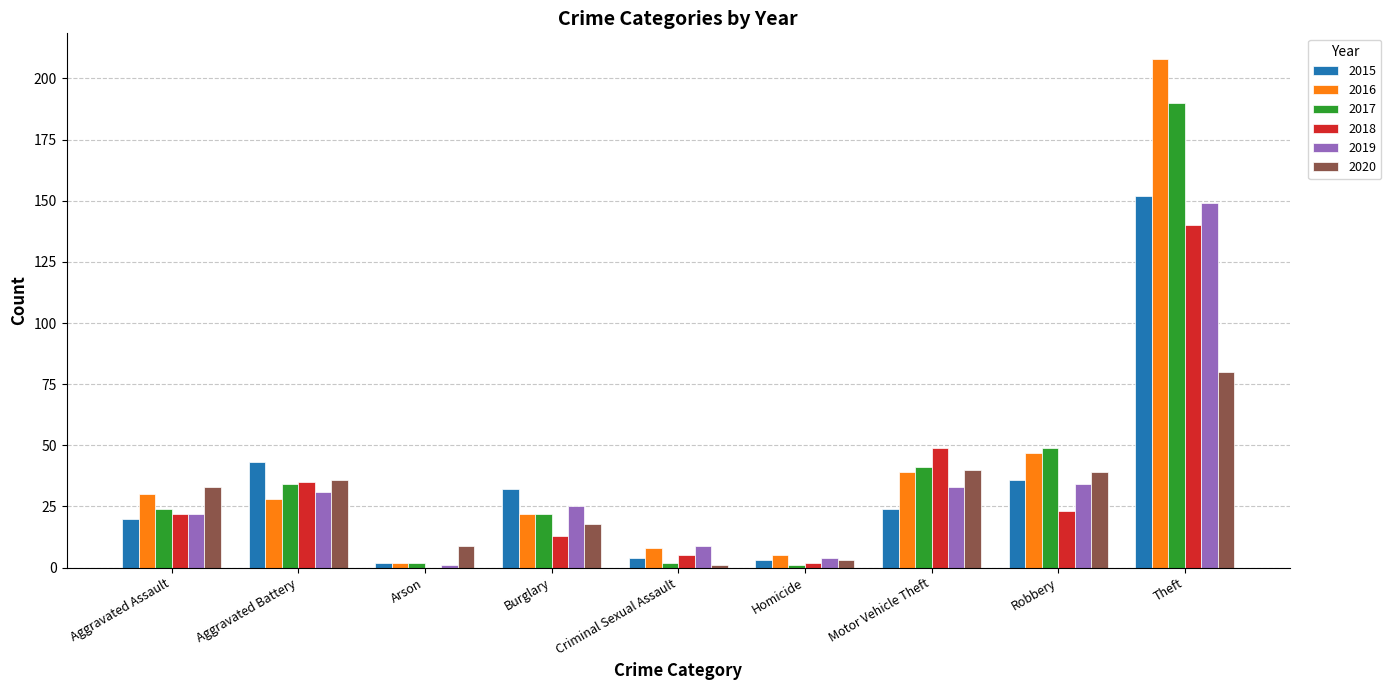

Read the 2017 value at Motor Vehicle Theft.

41